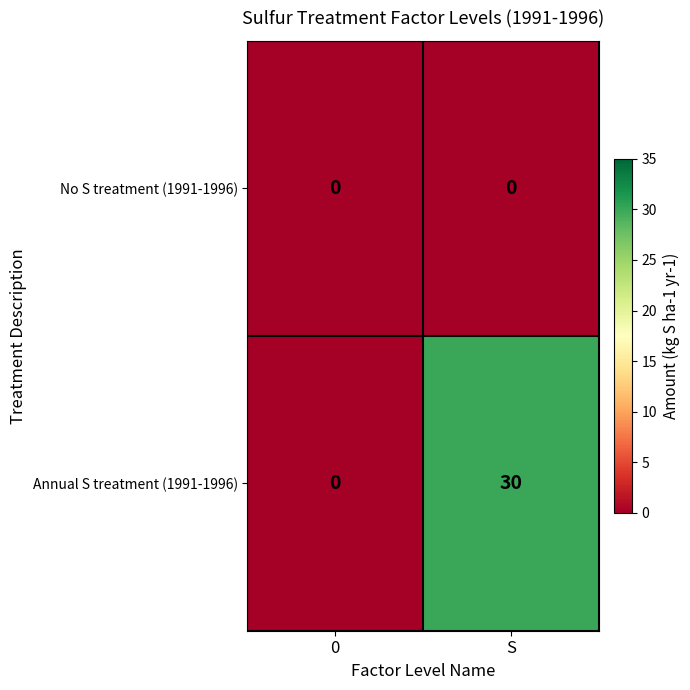

Rank the series at S from lowest to highest value.

No S treatment (1991-1996), Annual S treatment (1991-1996)